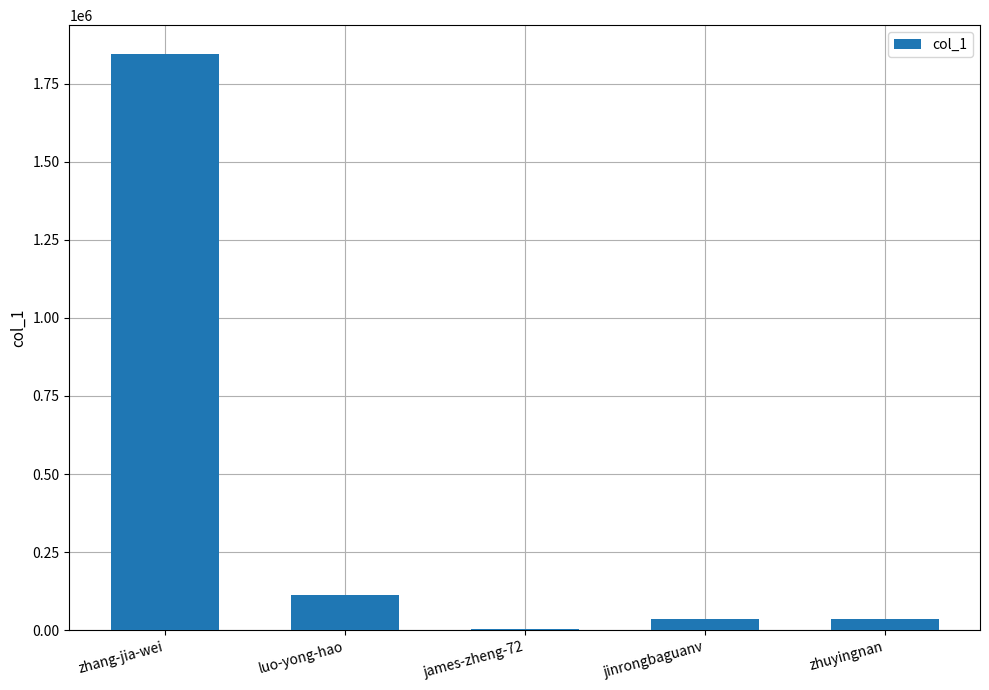

What is the change in value from zhang-jia-wei to james-zheng-72?

-1842037